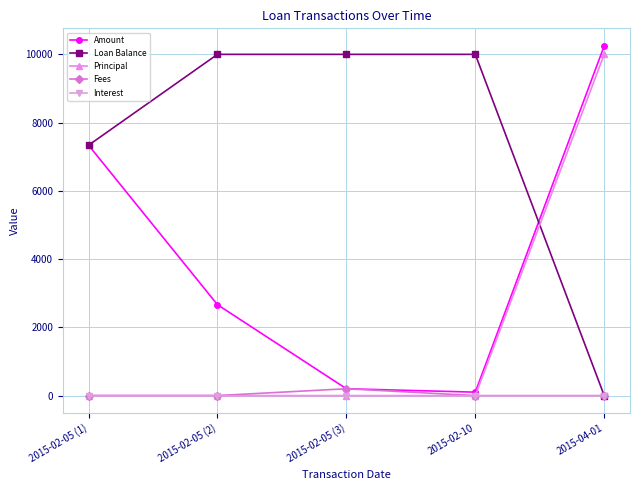

What is the maximum value shown in the chart?

10250.0